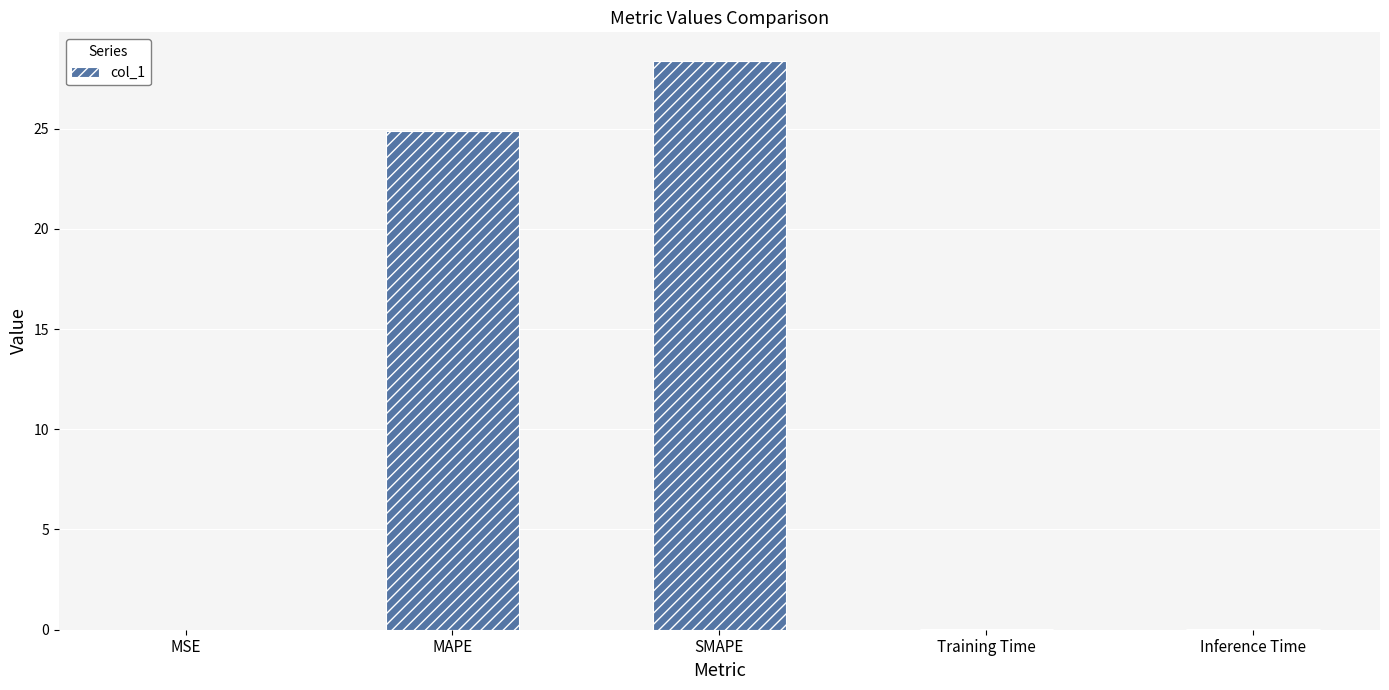

What is the sum of all values?

53.3